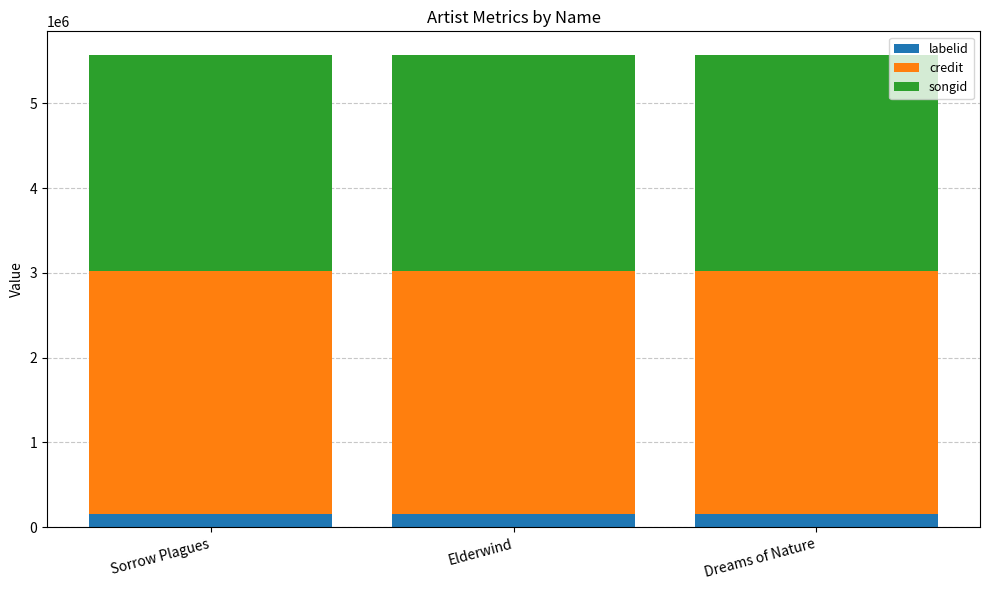

What is the sum of all labelid values?

473763